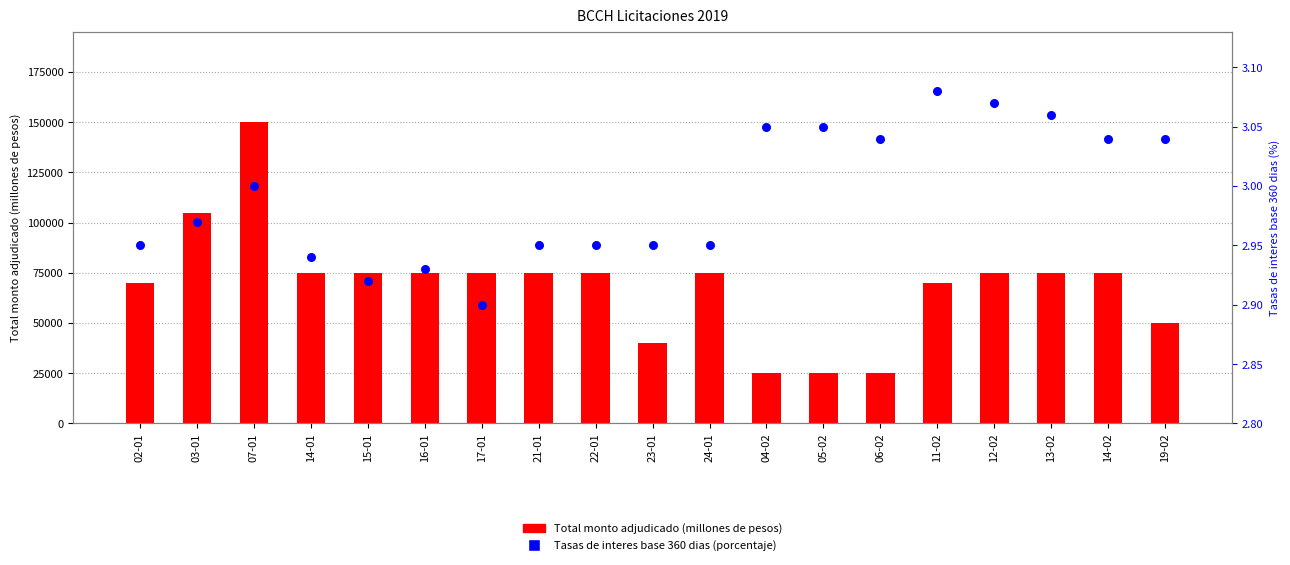

Which series contains the highest Y value?

Total monto adjudicado